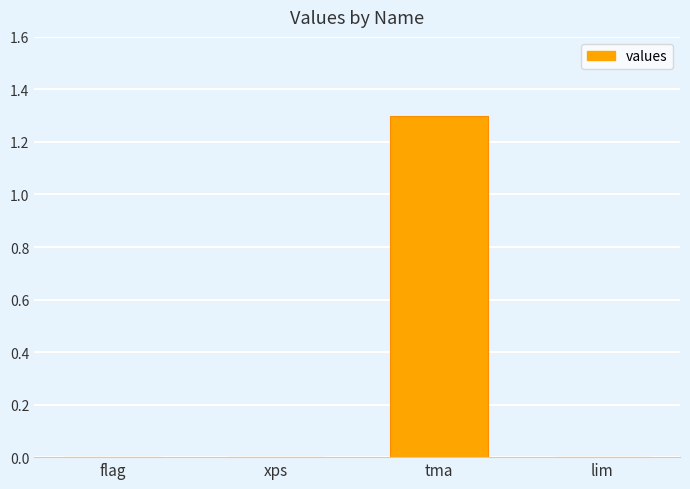

Between tma and xps, which is larger?

tma